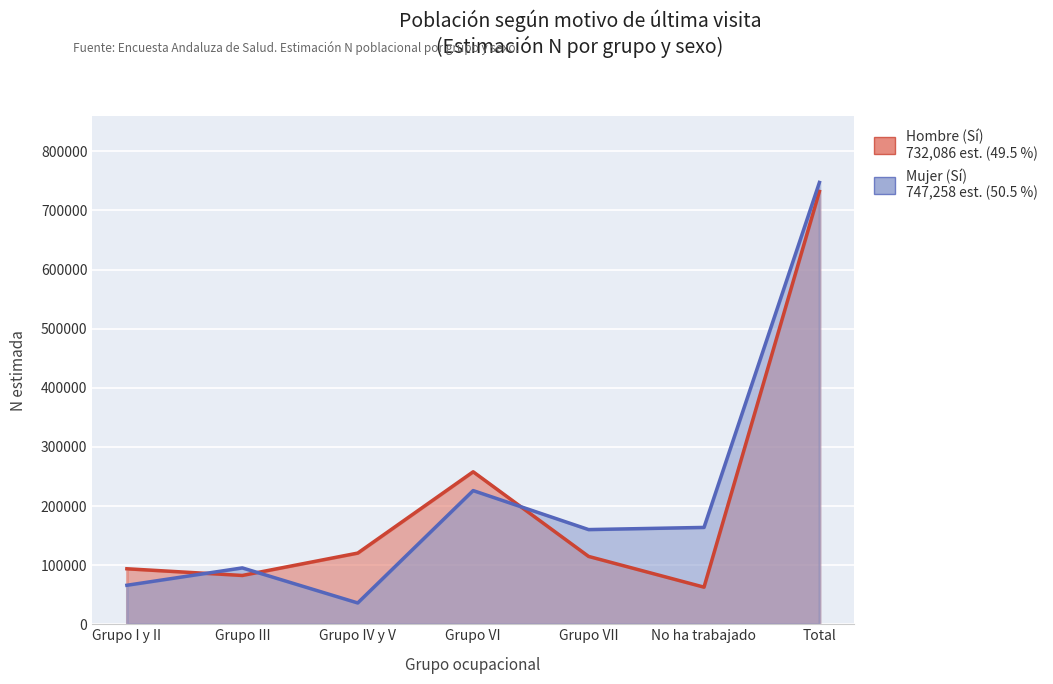

Which series changed the most between Grupo III and Grupo VII?

Mujer N estimada